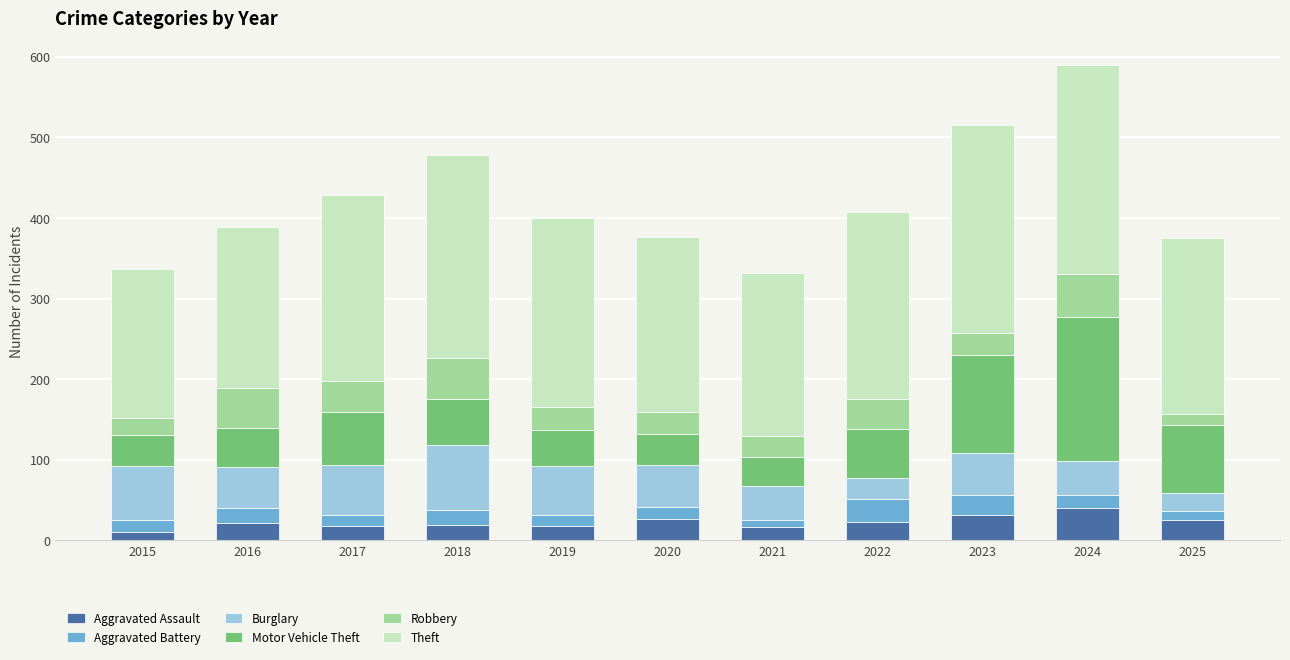

At which category is the sum across all series the highest?

2024